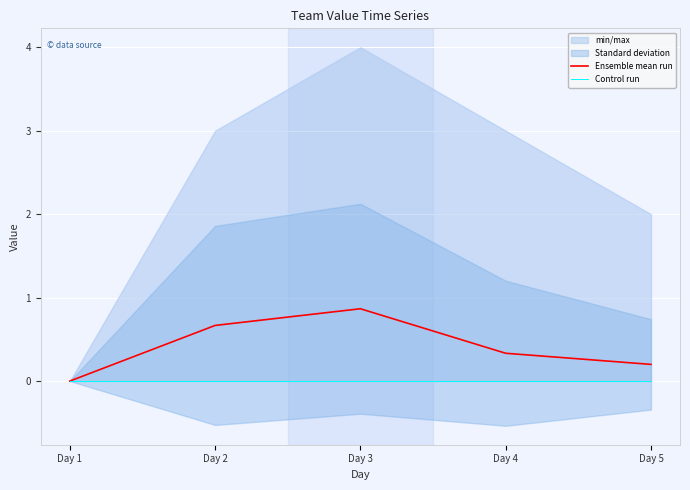

True or false: Ensemble mean run and Control run intersect in this chart.

False